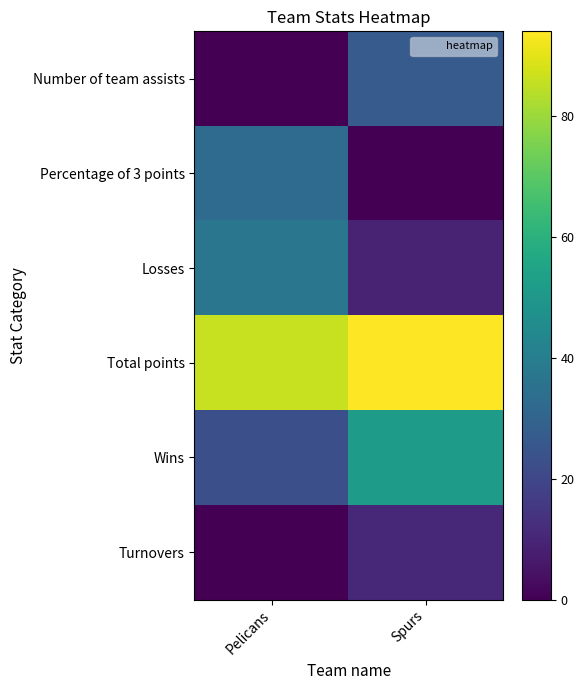

What is the total value across all series at Spurs?

193